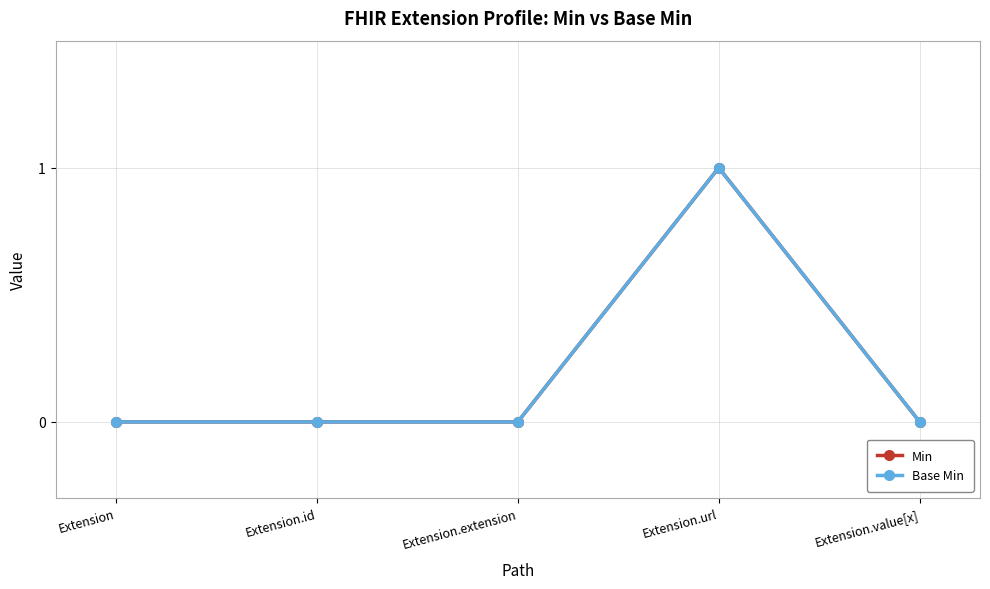

How many lines are shown in the chart?

2